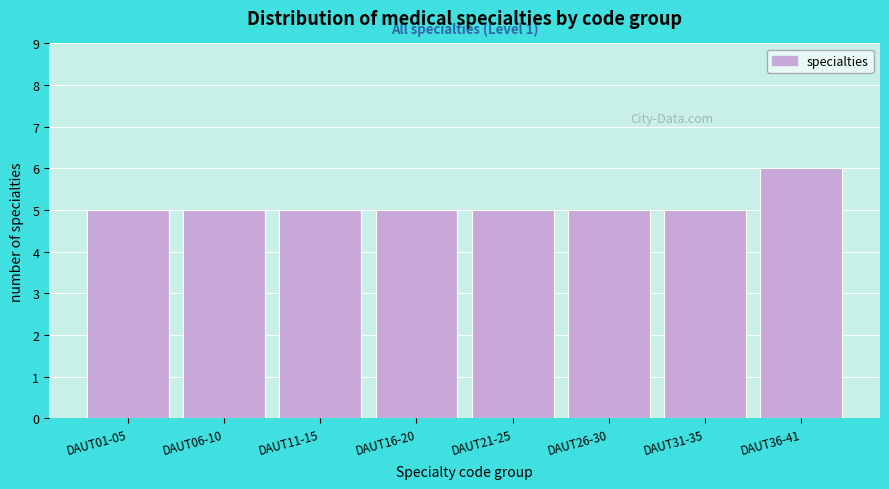

Reading right to left, transcribe all the data shown in this chart.

6	5	5	5	5	5	5	5